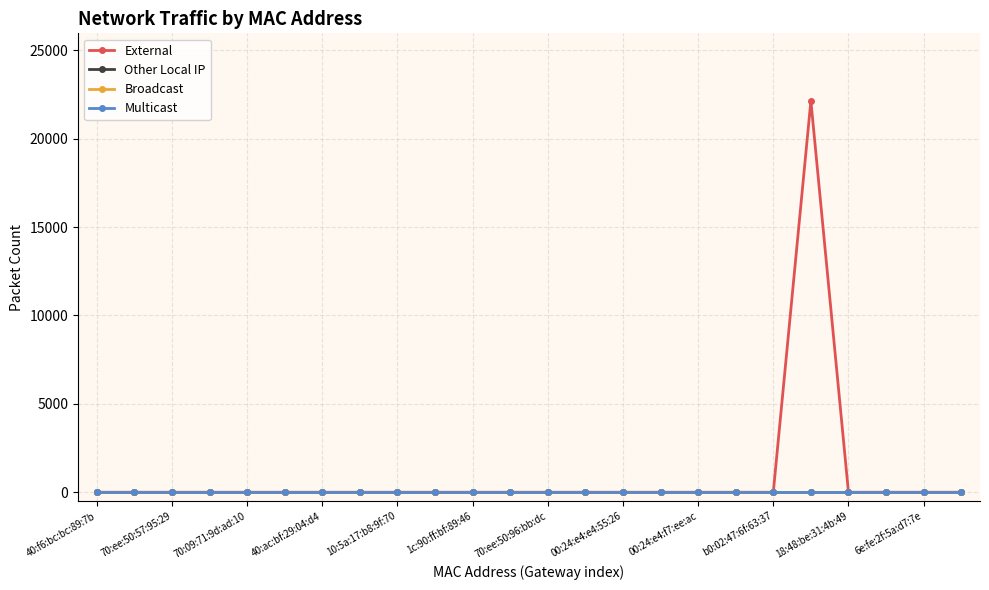

What is the maximum value shown in the chart?

22138